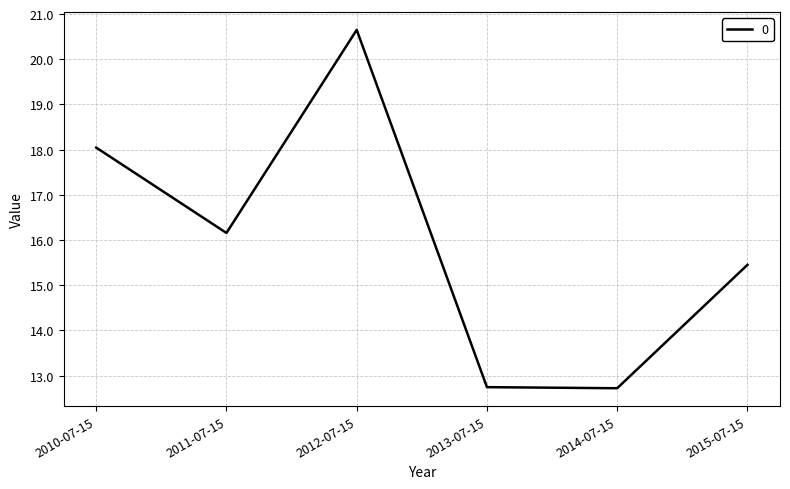

What position from the left is 2014-07-15?

5